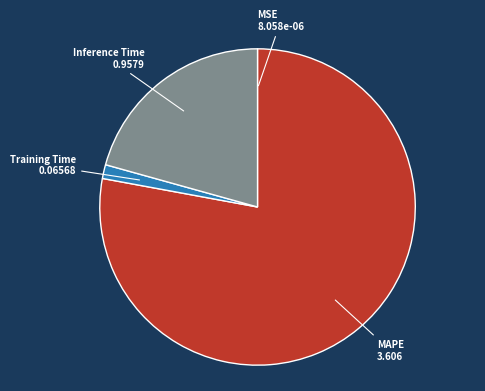

Does any single category account for the majority?

Yes